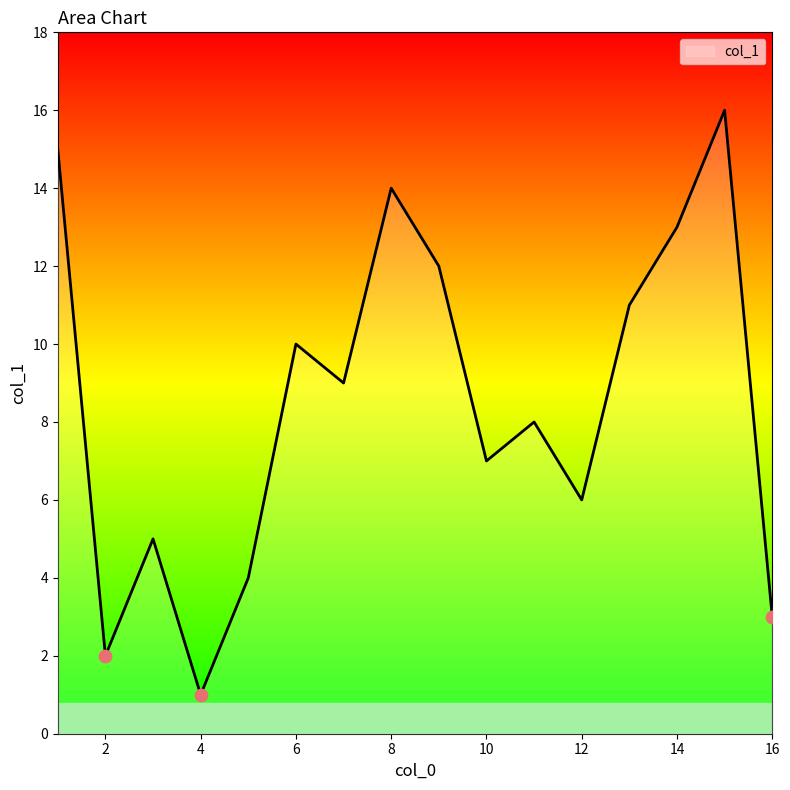

What is the difference between the maximum and minimum values?

15